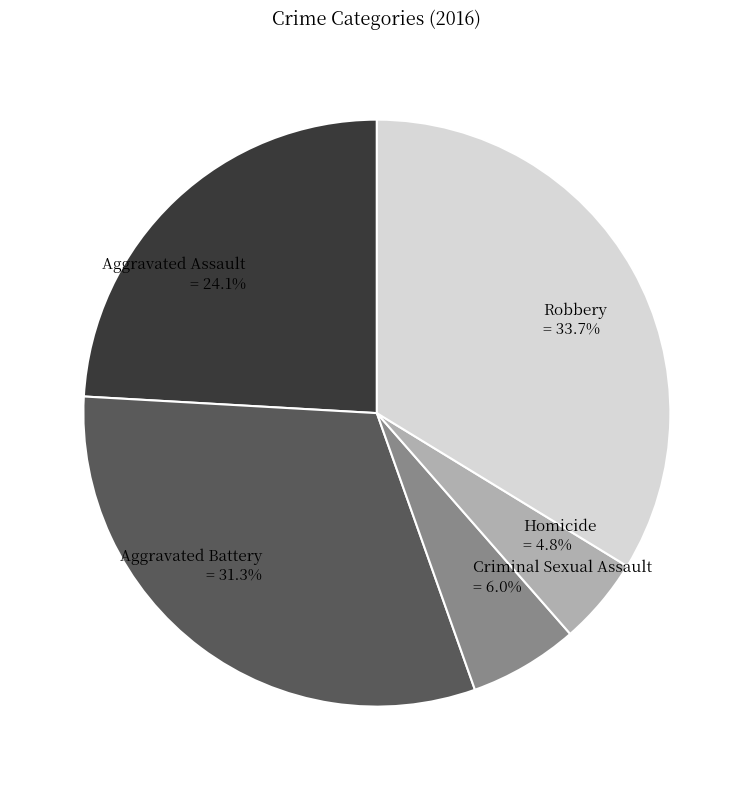

Between Aggravated Assault and Criminal Sexual Assault, which is larger?

Aggravated Assault